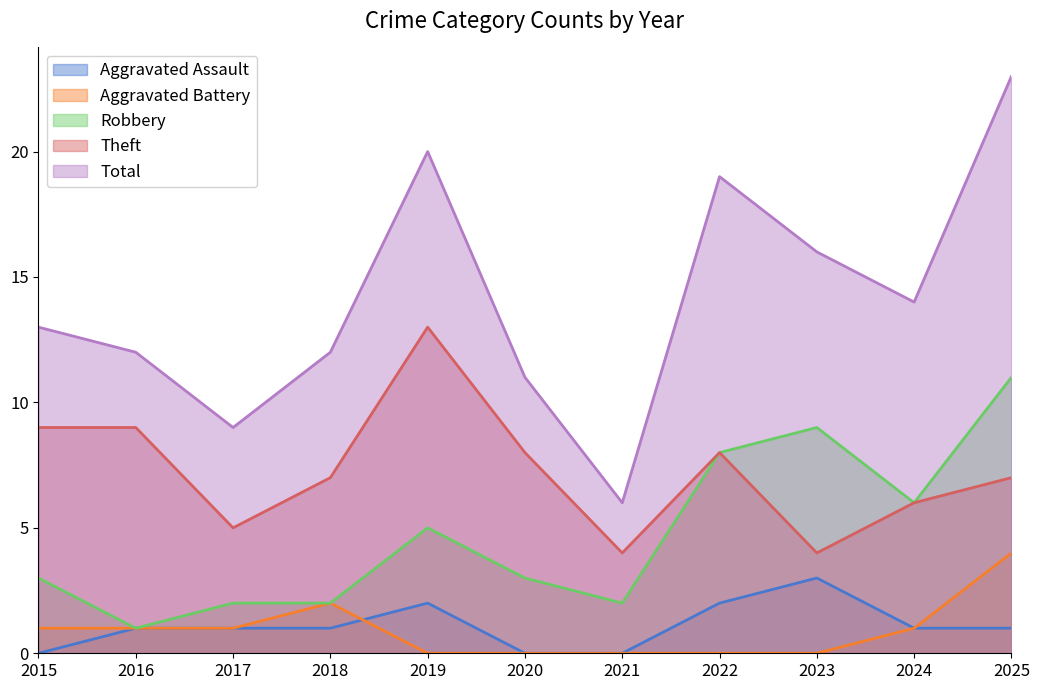

The value of Aggravated Battery at 2025 is 4. True or false?

True